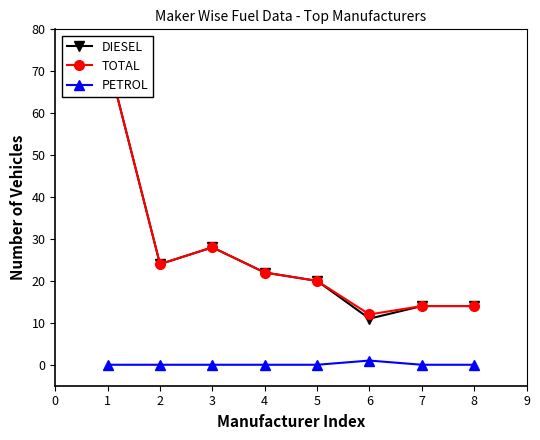

True or false: PETROL has a value of 0 at 5.

True